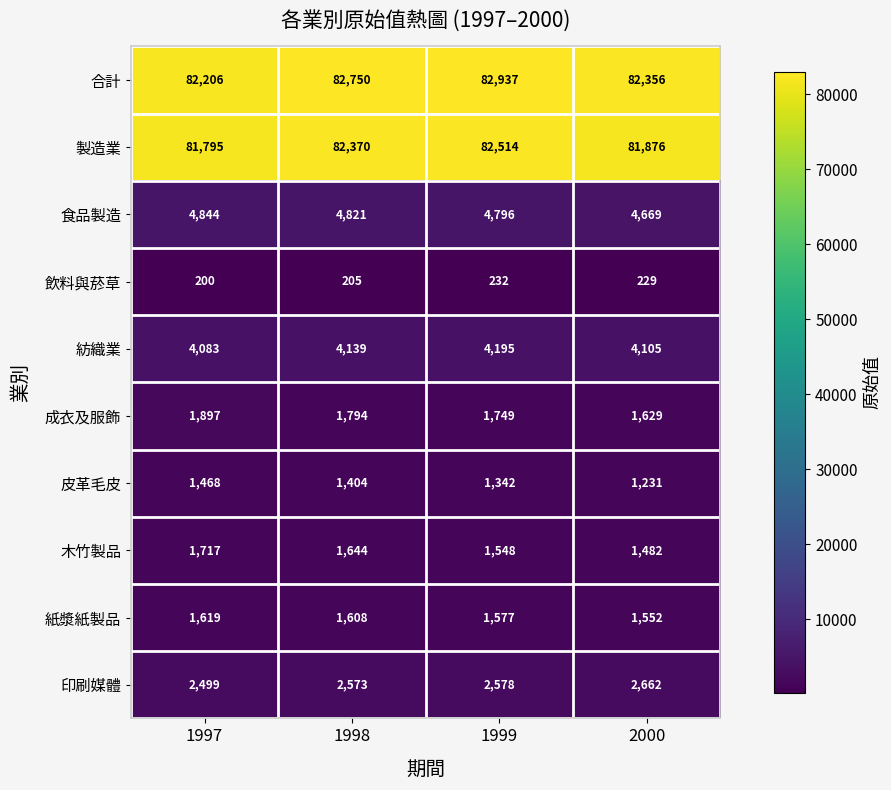

Rank the series at 2000 from lowest to highest value.

飲料與菸草, 皮革毛皮, 木竹製品, 紙漿紙製品, 成衣及服飾, 印刷媒體, 紡織業, 食品製造, 製造業, 合計